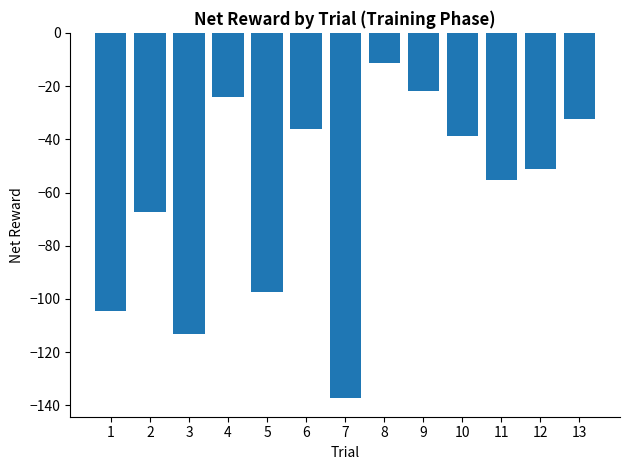

Which category has the lowest value across all series?

7